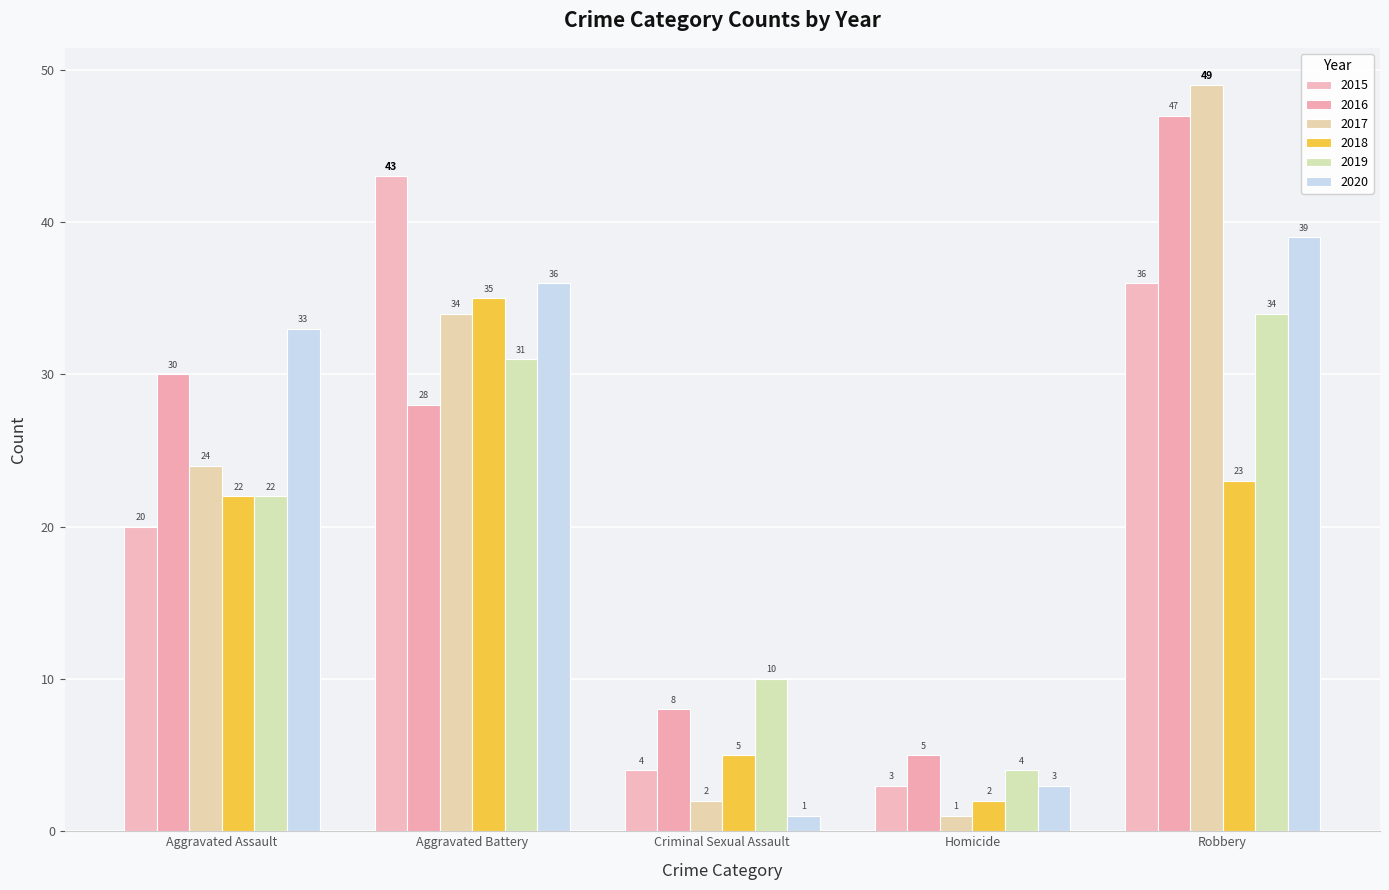

At which category is the sum across all series the highest?

Robbery